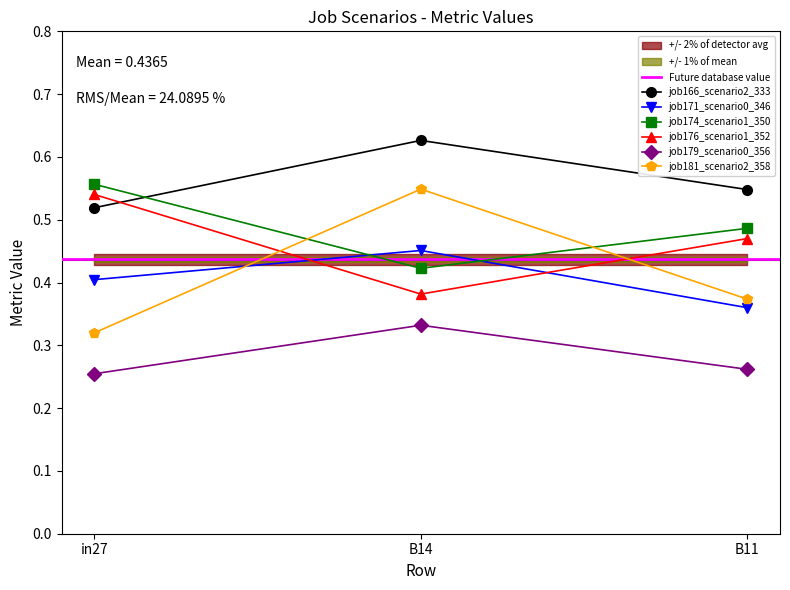

Reading right to left, list all the values displayed in this chart.

job166_scenario2_333: B11=0.5	B14=0.6	in27=0.5
job171_scenario0_346: B11=0.4	B14=0.5	in27=0.4
job174_scenario1_350: B11=0.5	B14=0.4	in27=0.6
job176_scenario1_352: B11=0.5	B14=0.4	in27=0.5
job179_scenario0_356: B11=0.3	B14=0.3	in27=0.3
job181_scenario2_358: B11=0.4	B14=0.5	in27=0.3